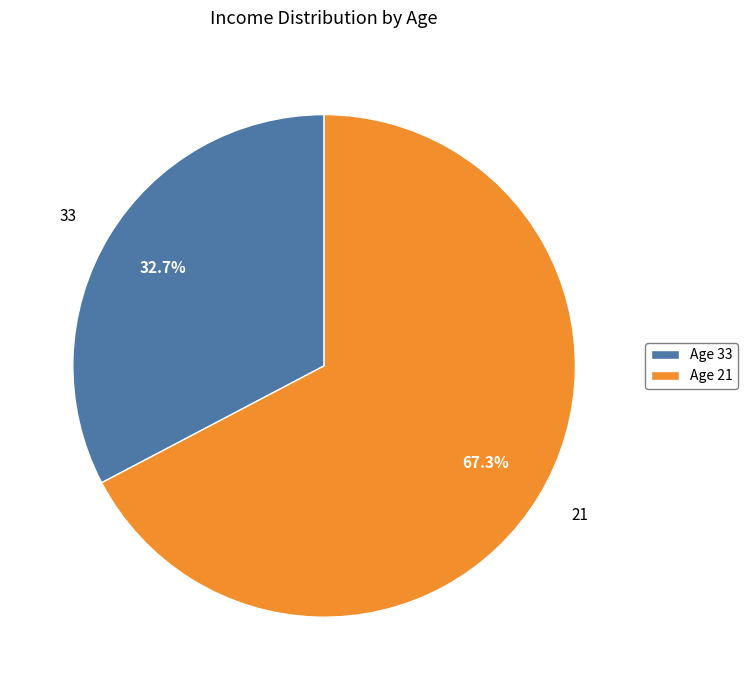

Does any single category account for the majority?

Yes